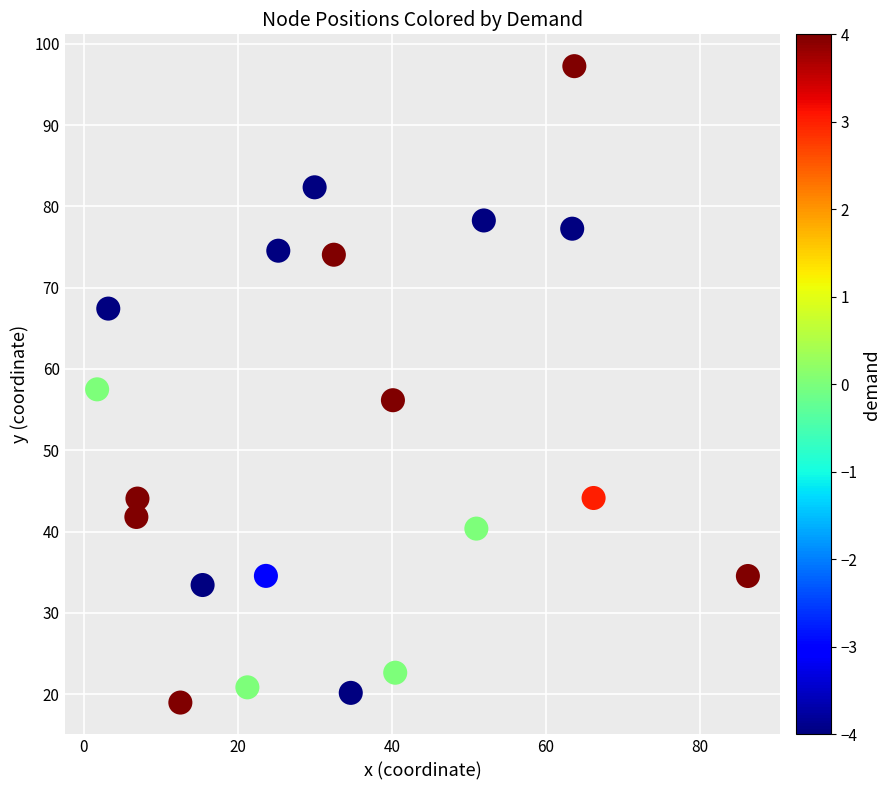

What is the range of Y values (max minus min)?

78.3